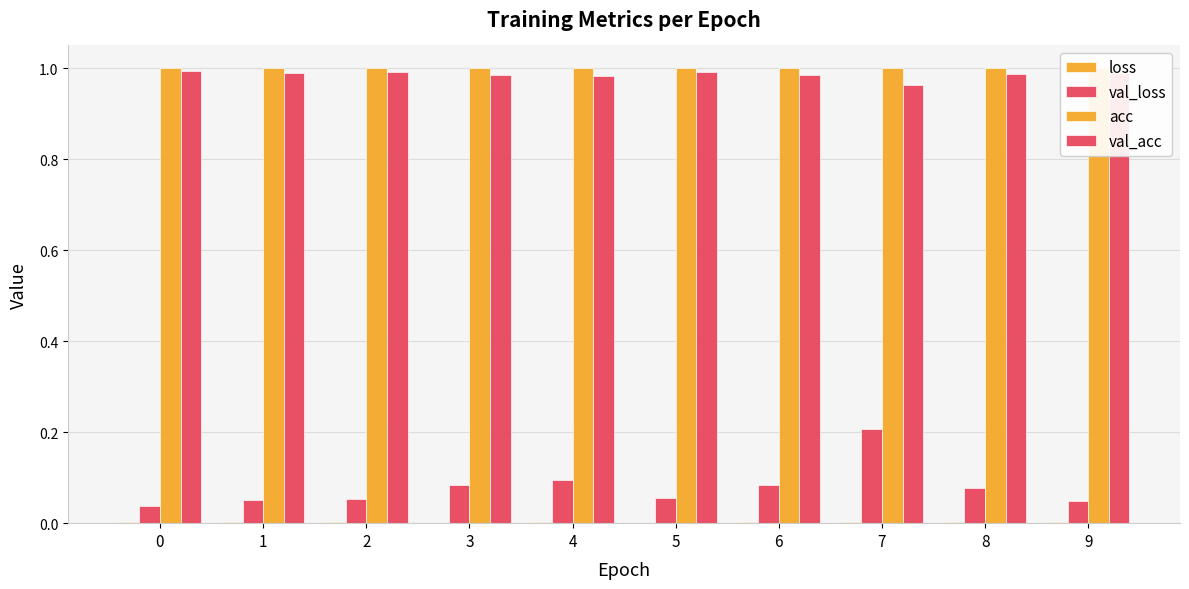

Is it true that val_loss equals 0.1 at 5?

False